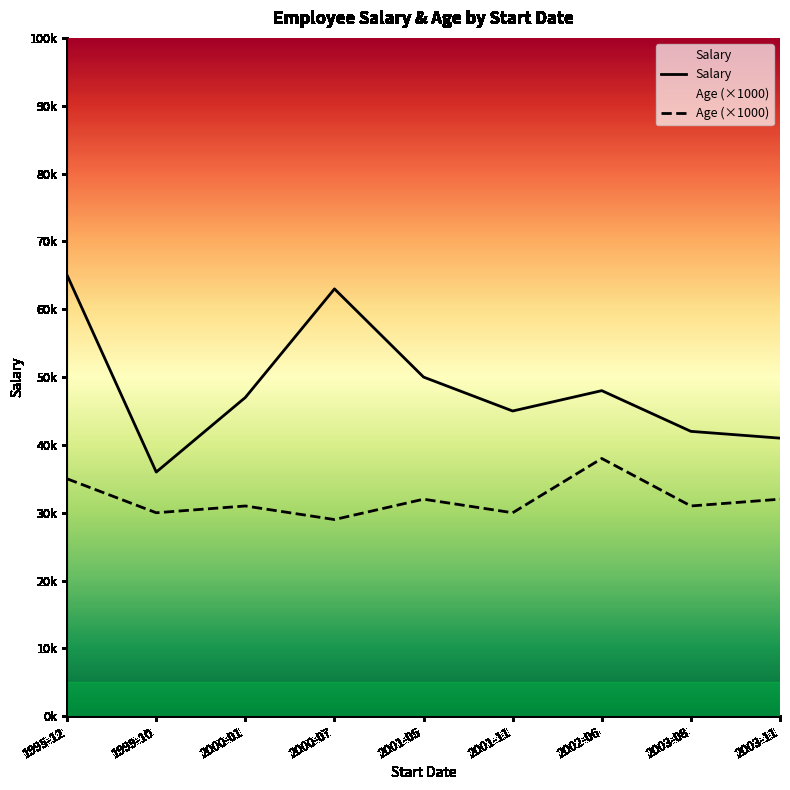

Which has a higher value, 2001-11 or 2000-07?

2000-07